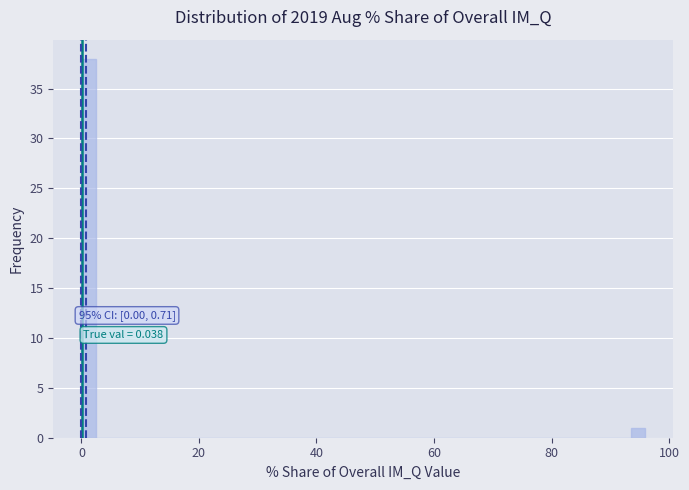

Read against the x-axis, roughly where is the centre of the tallest bar?

2